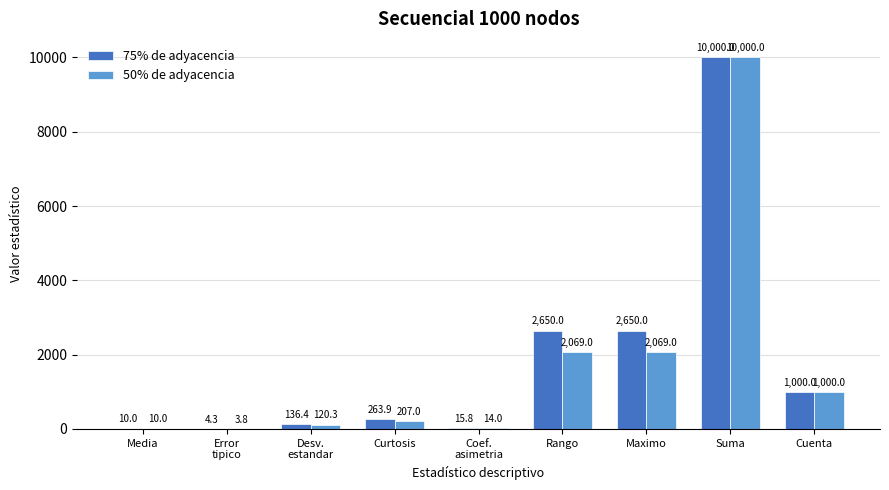

How many groups of bars are there?

9